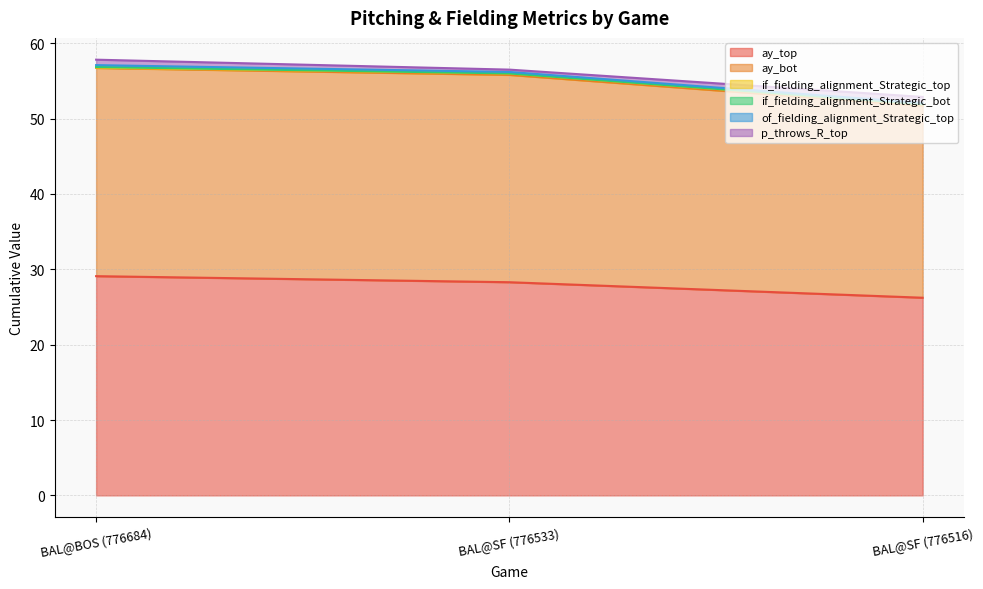

Does the chart display data point markers on the line(s)?

No